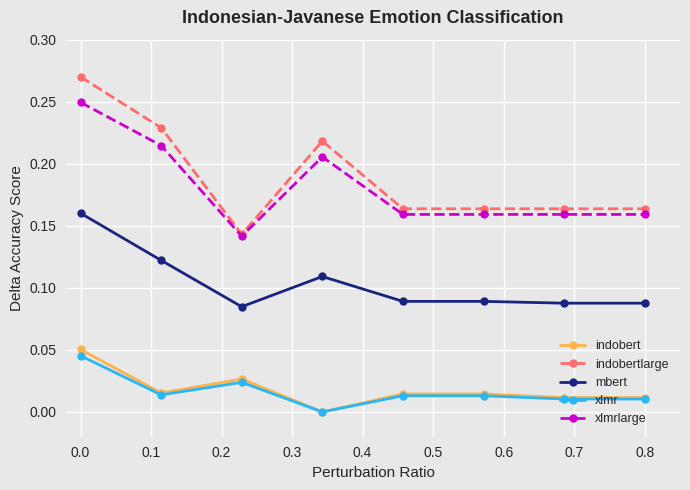

Does the chart have visible grid lines?

Yes